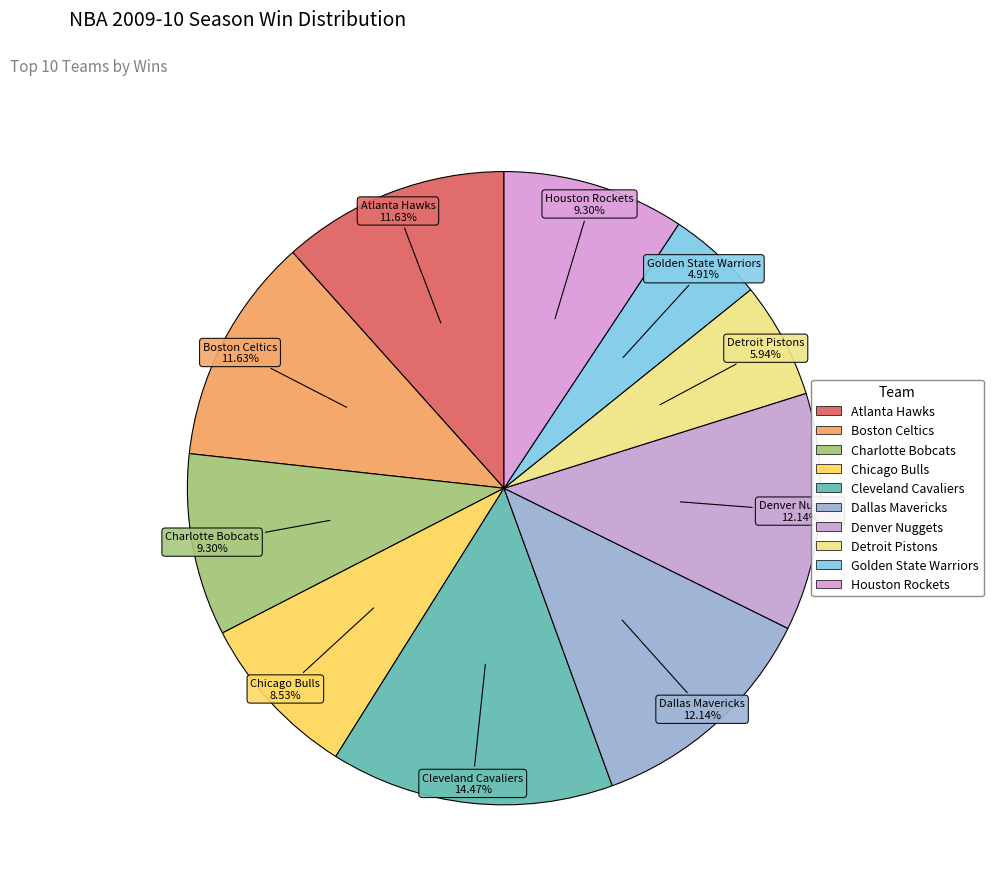

To the nearest percent, what percentage of the pie is Cleveland Cavaliers?

14%